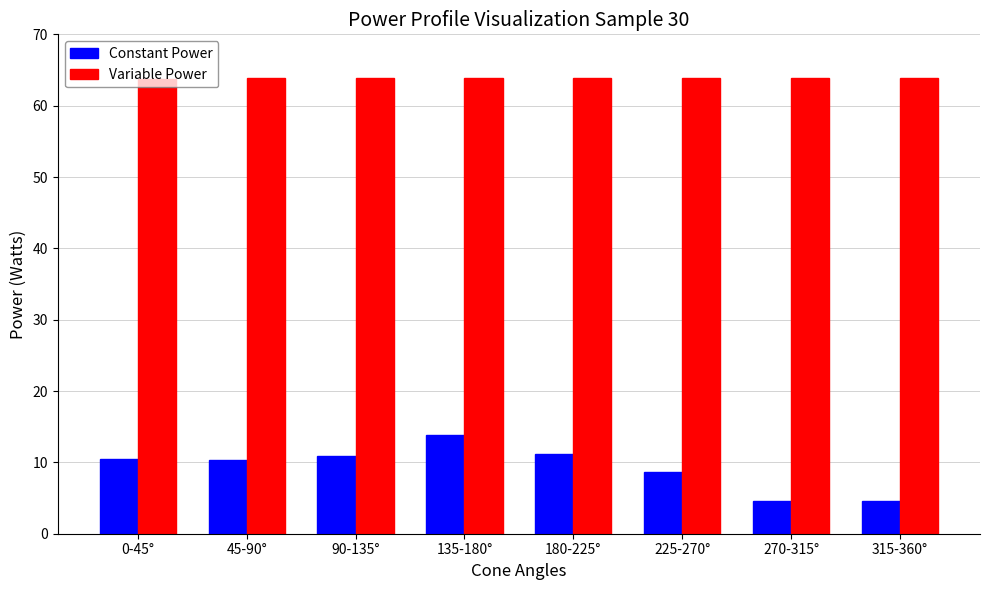

What is the approximate value of Variable Power at 0-45°?

63.8